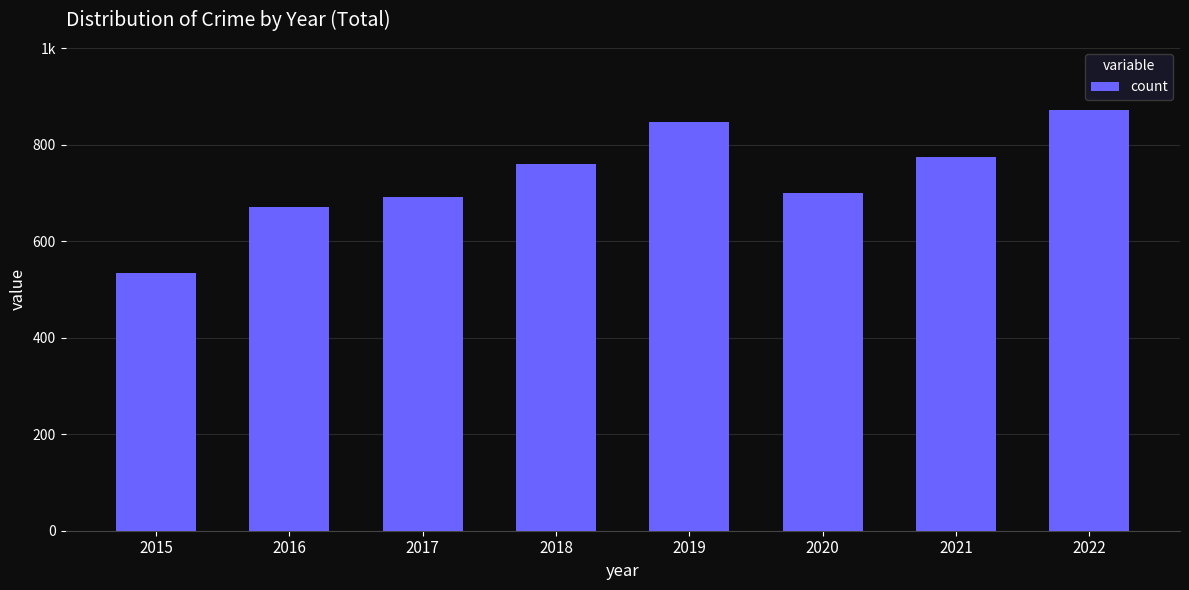

At which label is the value closest to 703?

2020